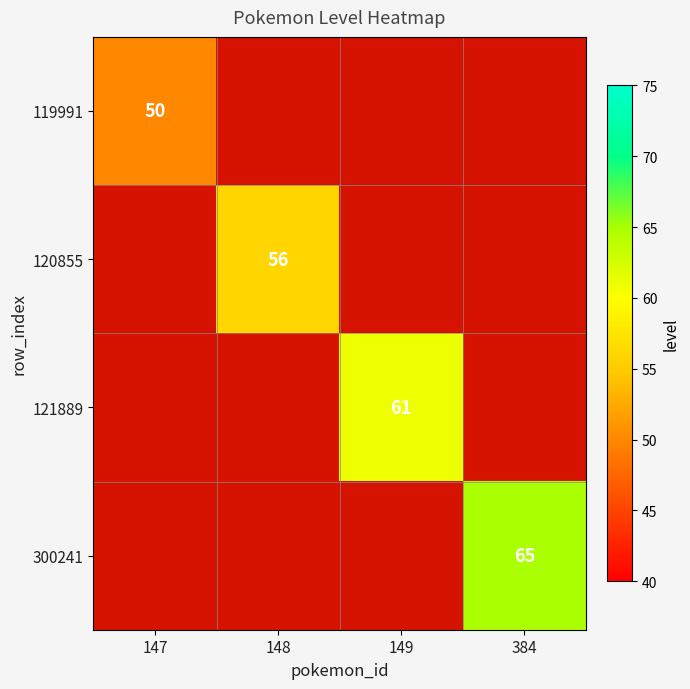

Where is 300241 nearest to the value 32?

147